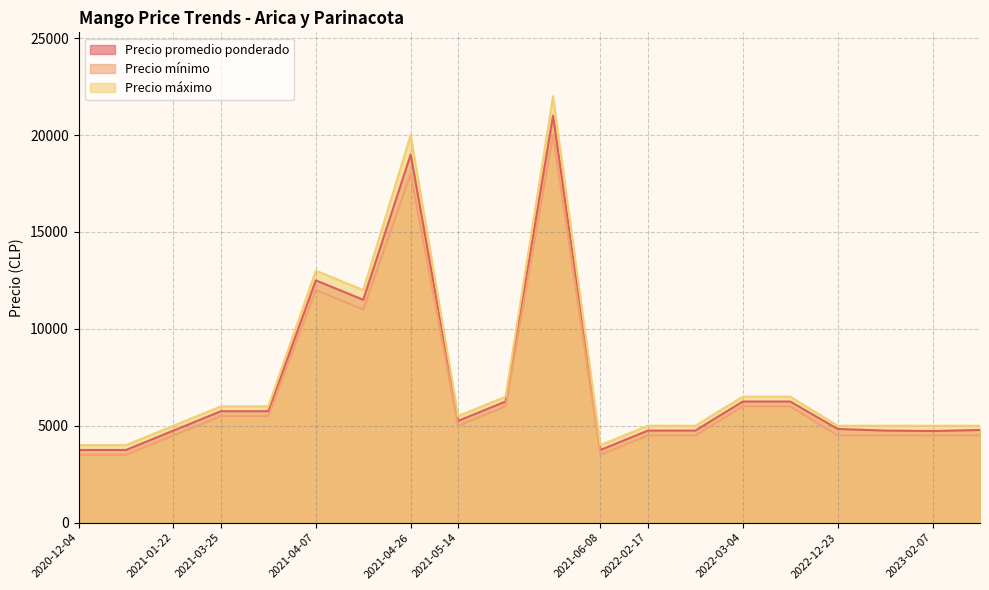

The value of Precio promedio ponderado at 2021-04-26 is 8178. True or false?

False